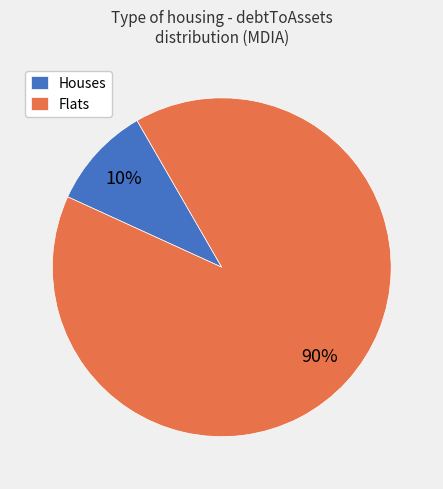

What is the smallest slice in the pie chart?

Houses